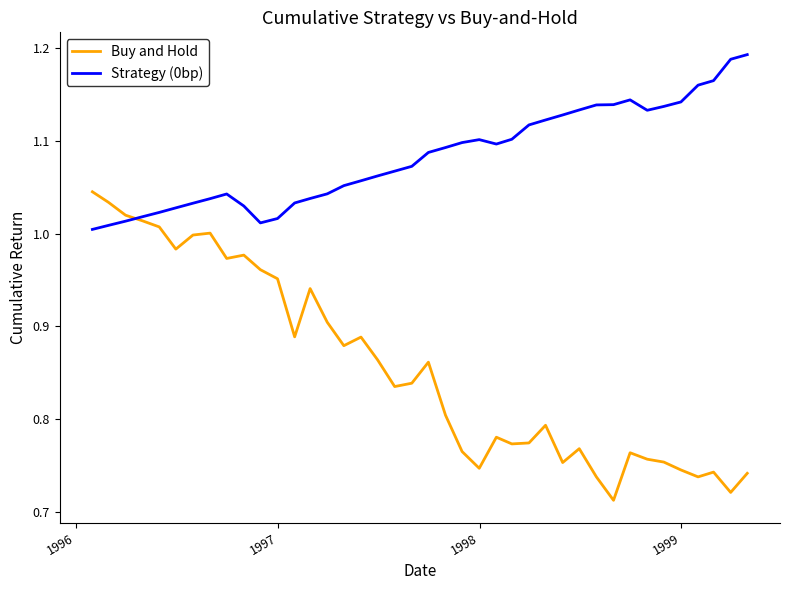

Which series has the widest spread of values?

Buy and Hold